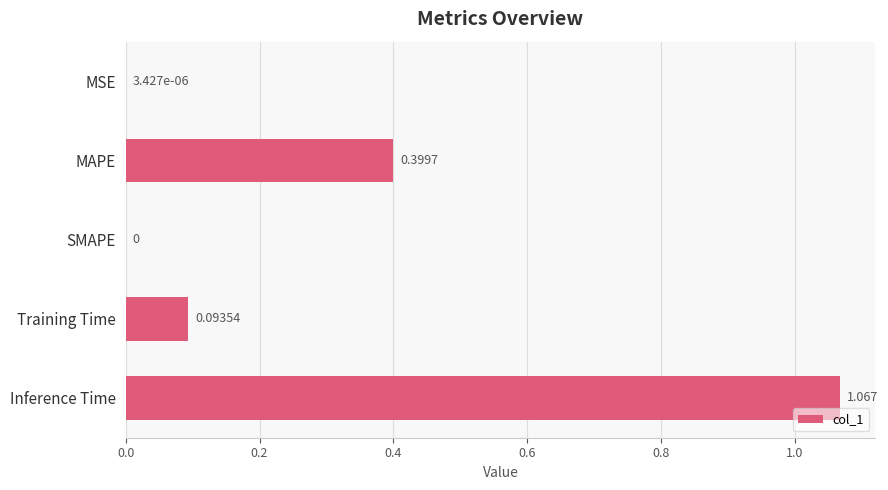

Which label corresponds to the largest value in the chart?

Inference Time